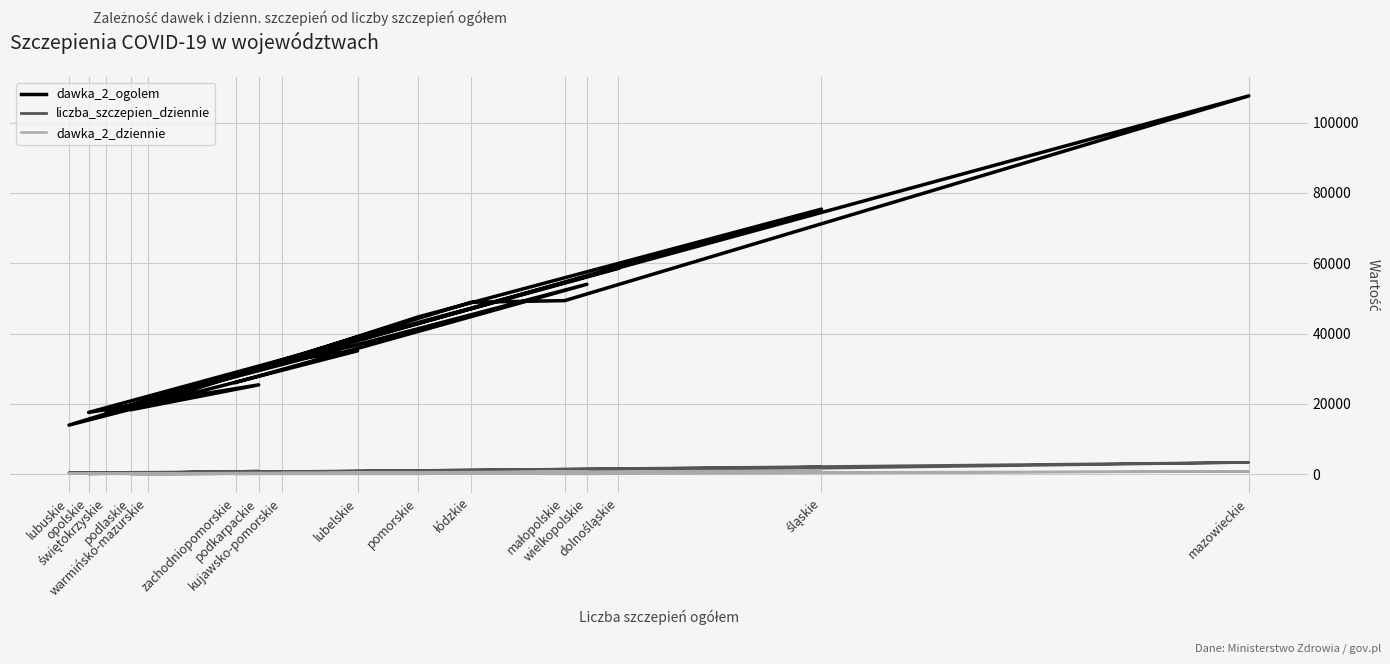

Which series has the largest range (max minus min)?

dawka_2_ogolem